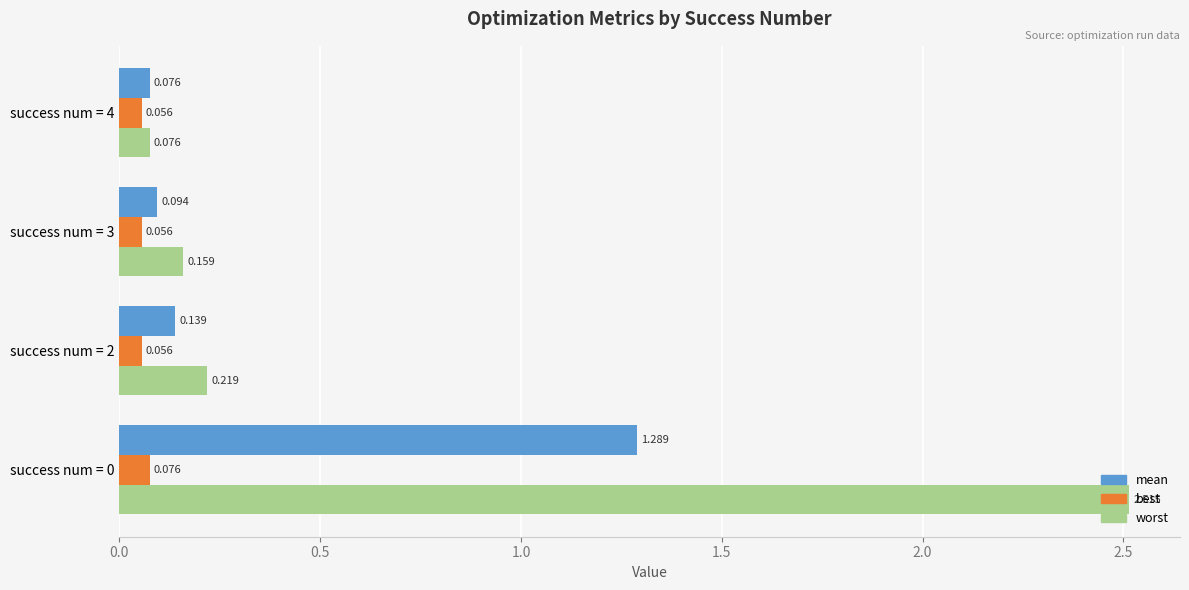

Which series changed the most between success num = 0 and success num = 2?

worst